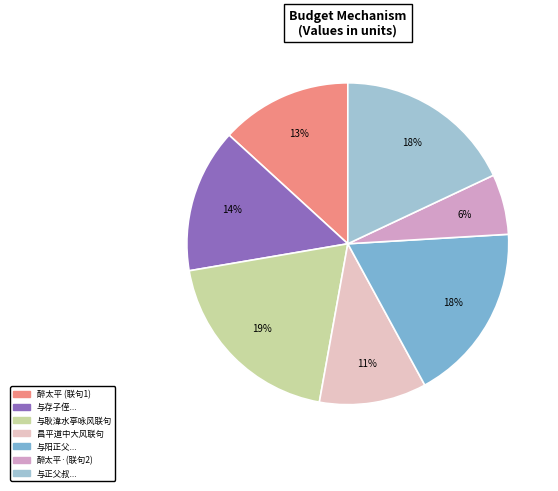

How many segments does this pie chart have?

7